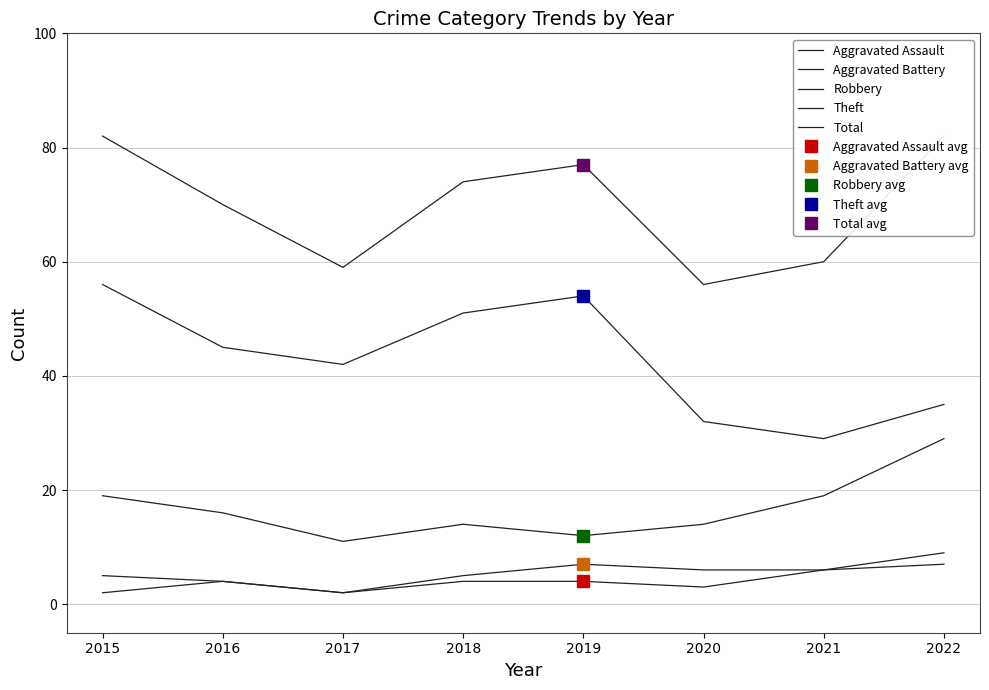

What are all the series names shown in the legend?

Aggravated Assault, Aggravated Battery, Robbery, Theft, Total